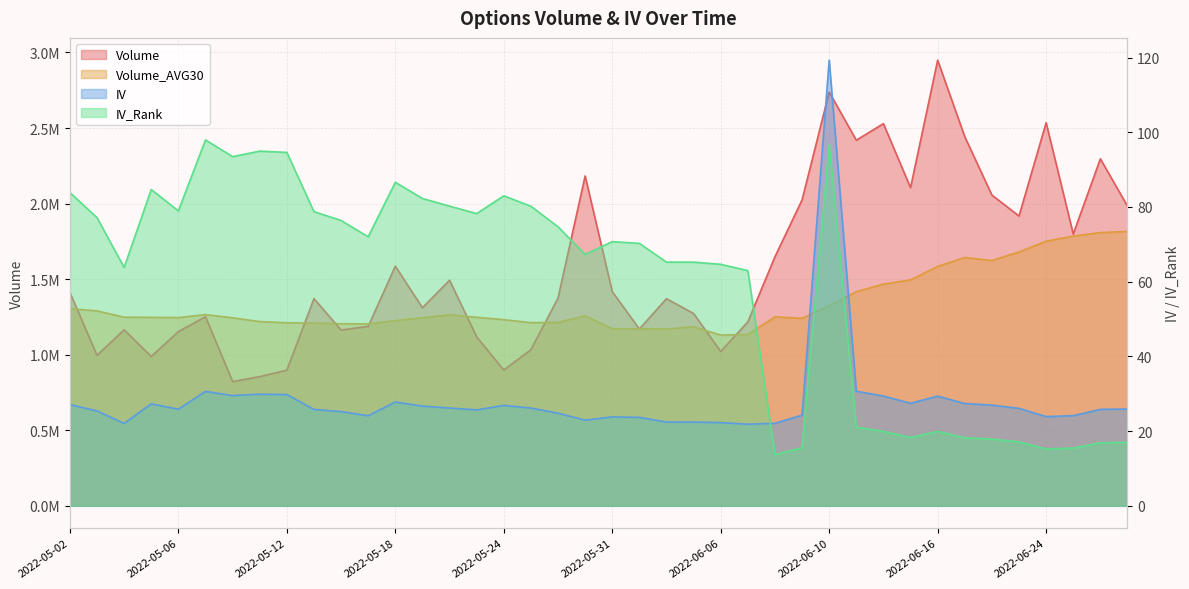

How many series are shown in this chart?

4